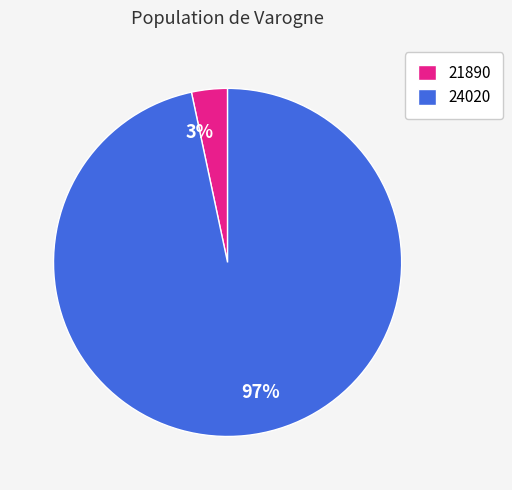

Is it true that 24020 is 97% of the pie?

True